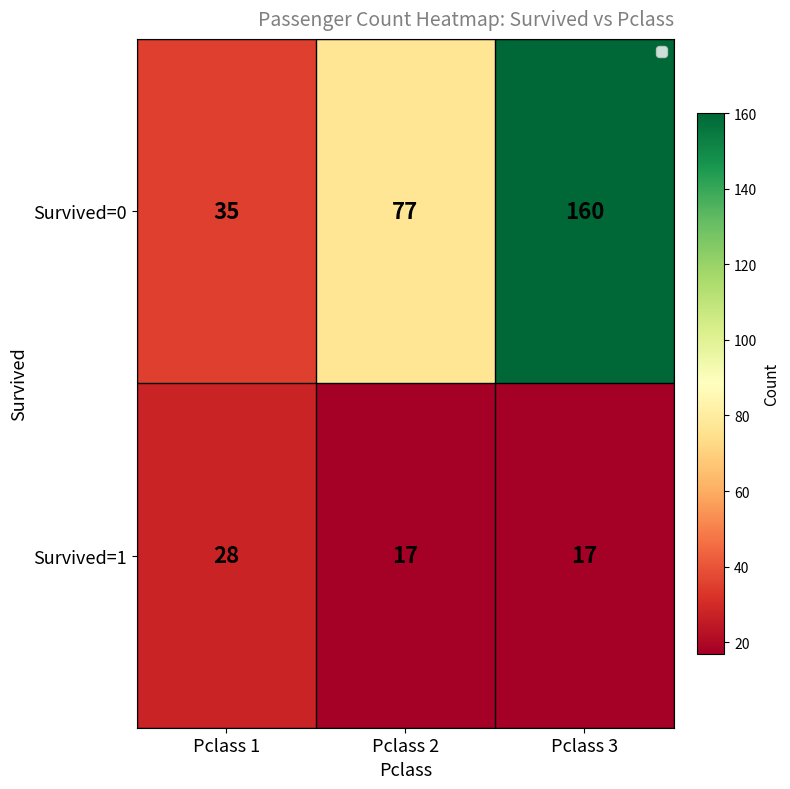

Count the number of categories in the chart.

3